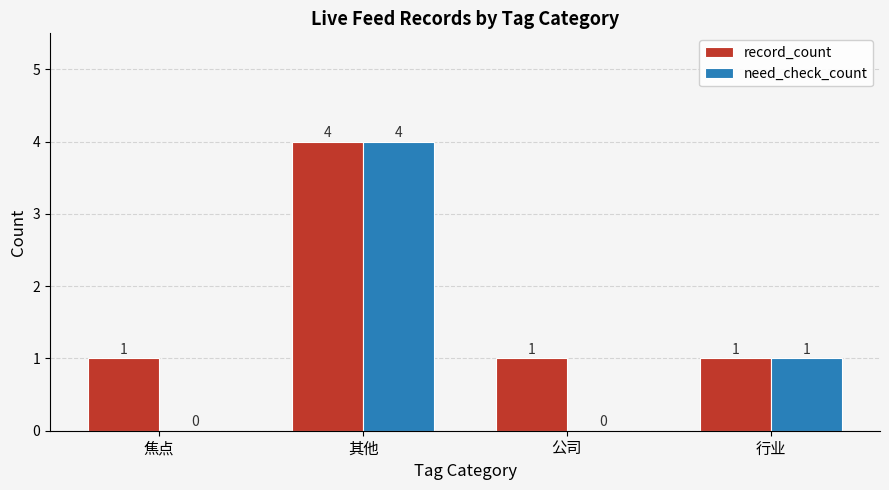

Reading left to right, what are all the values shown in this chart?

record_count: 1	4	1	1
need_check_count: 0	4	0	1